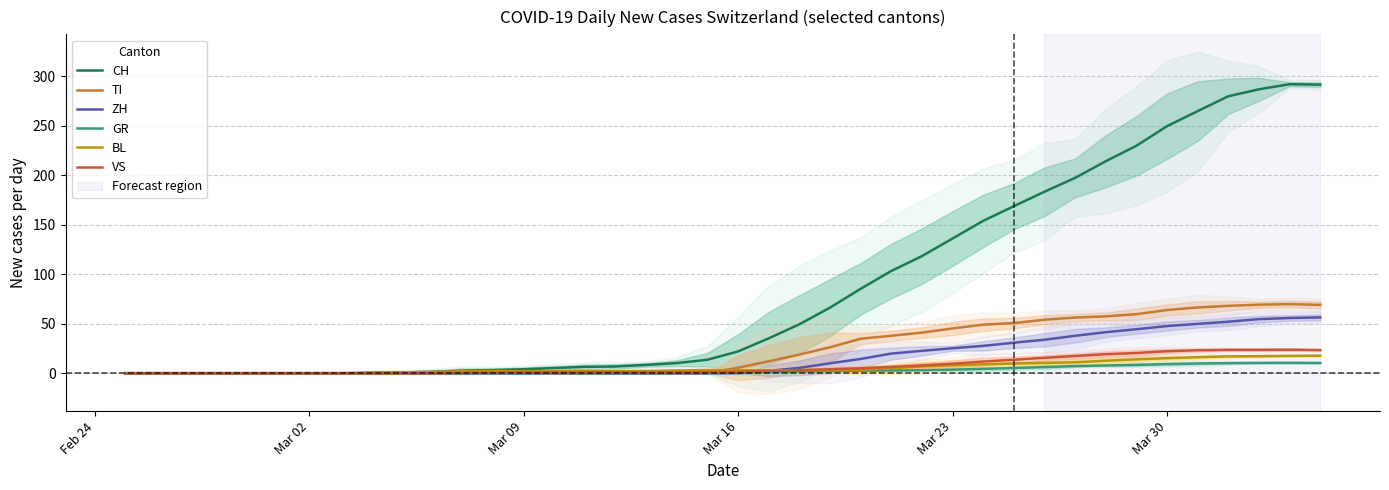

Is the value of CH at 16 greater than the value of BL at Mar 02?

Yes